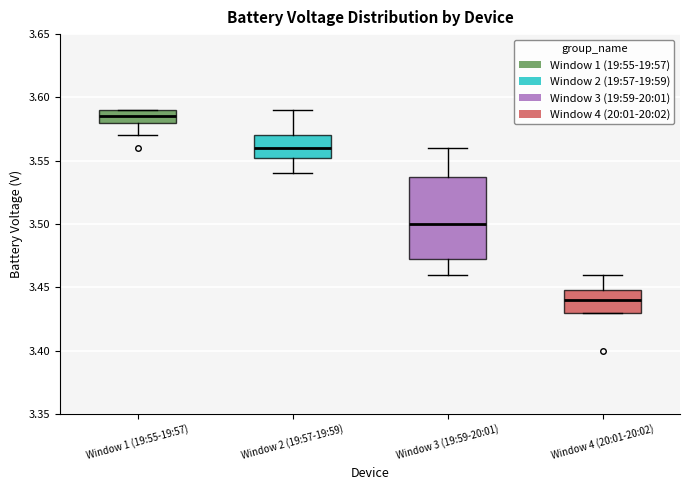

Which box is the tallest, from its lower edge to its upper edge?

Window 3 (19:59-20:01)